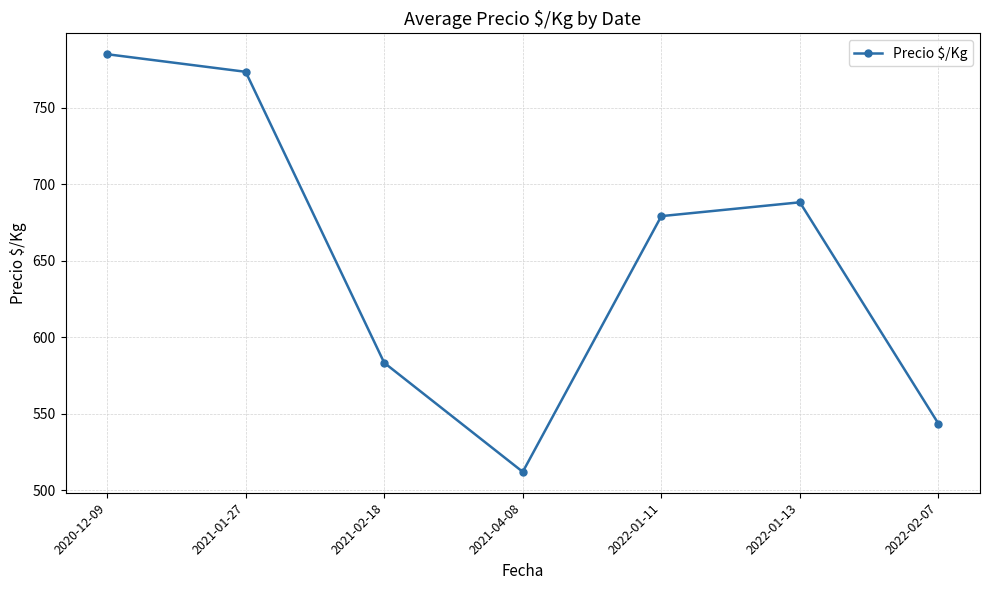

How many values exceed 679?

4